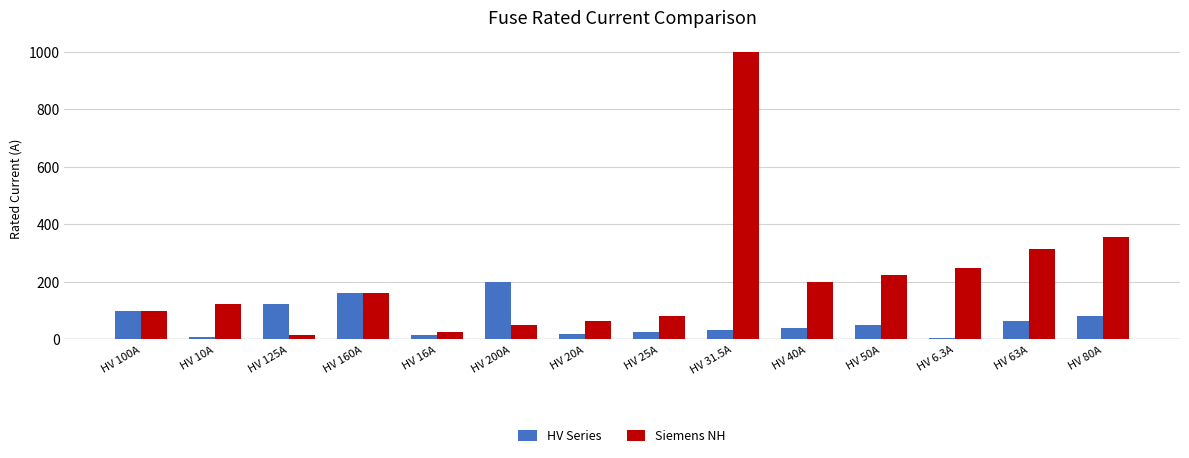

Which category has the highest value in the Siemens NH series?

HV 31.5A